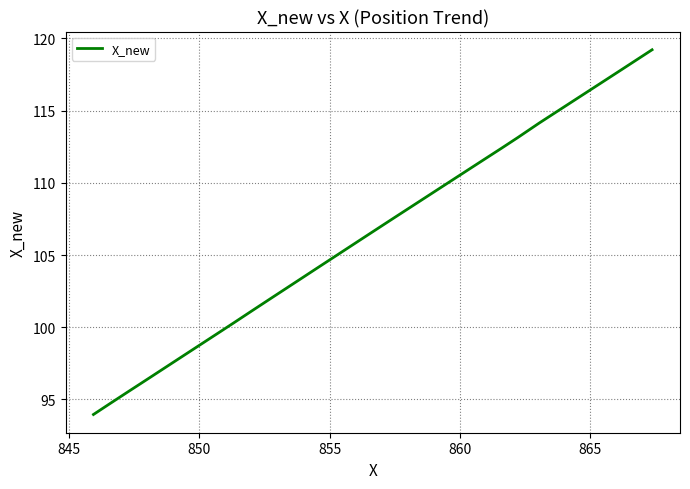

What is the smallest value displayed?

94.0